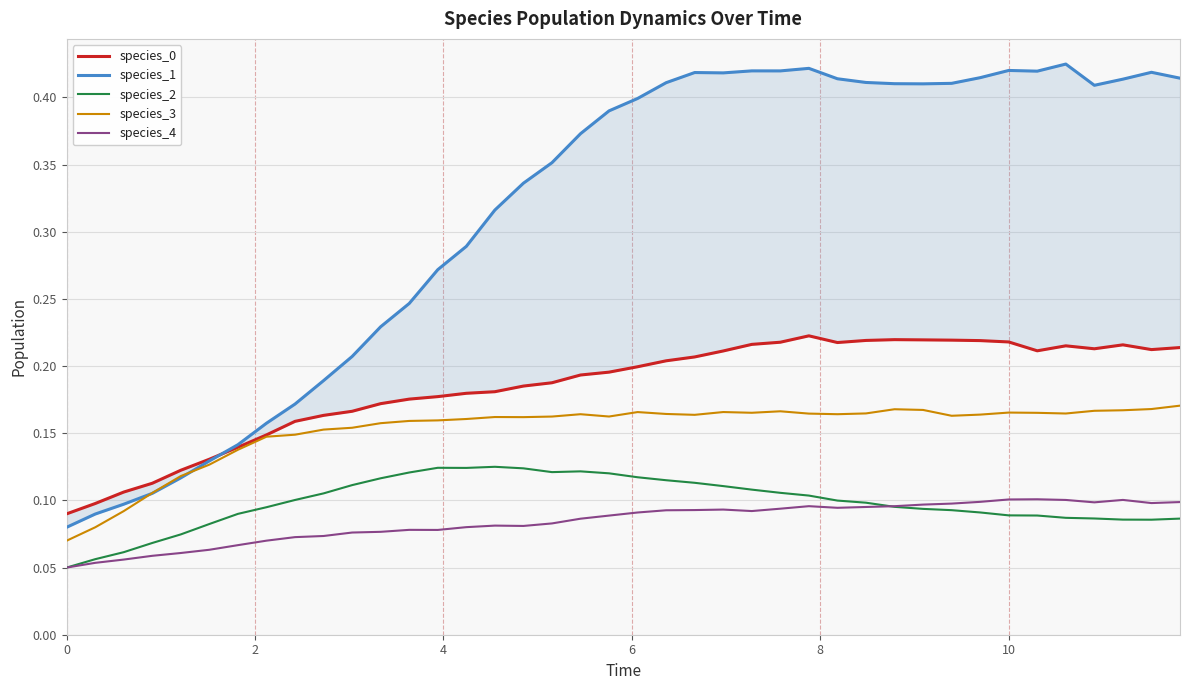

True or false: species_2 and species_3 intersect in this chart.

False